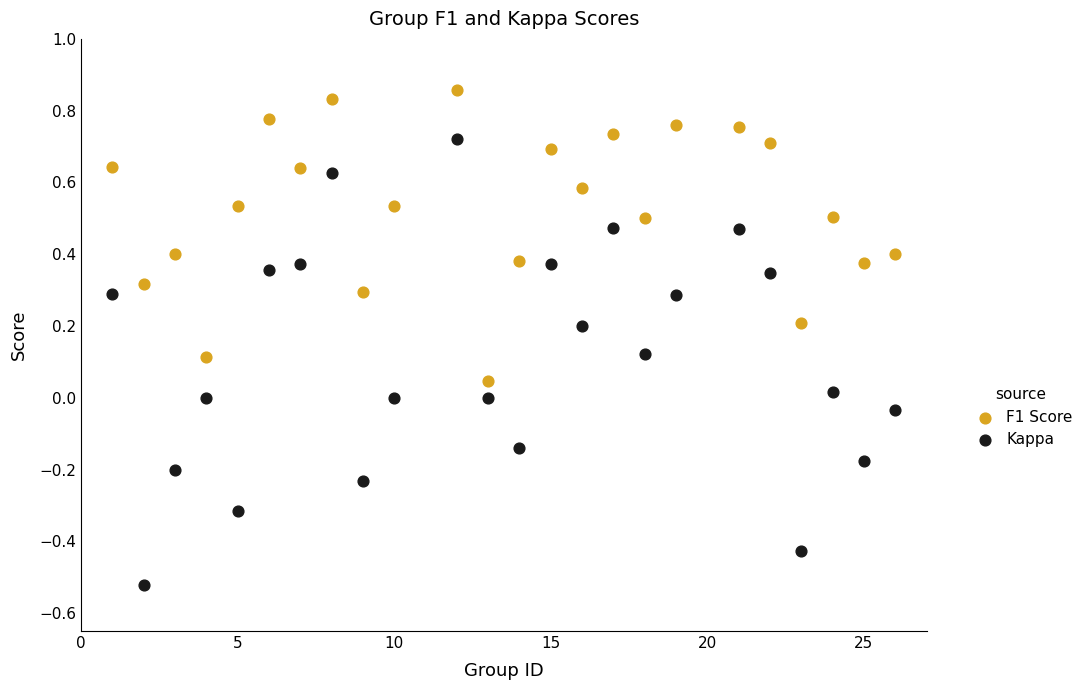

Across all data points, what is the range of Y values (max minus min)?

1.4